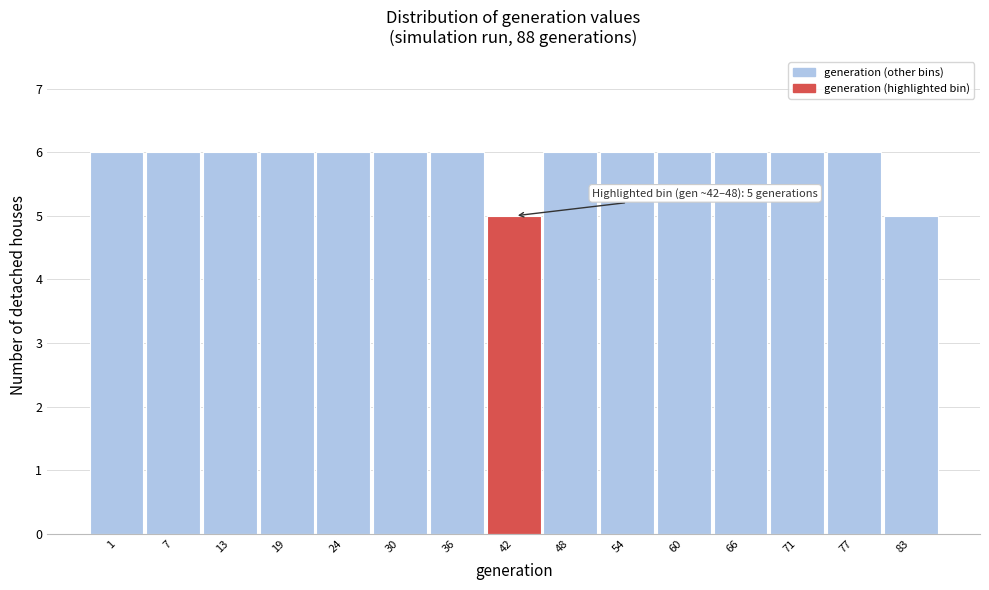

Reading right to left, list all the values displayed in this chart.

83=5	77=6	71=6	66=6	60=6	54=6	48=6	42=5	36=6	30=6	24=6	19=6	13=6	7=6	1=6